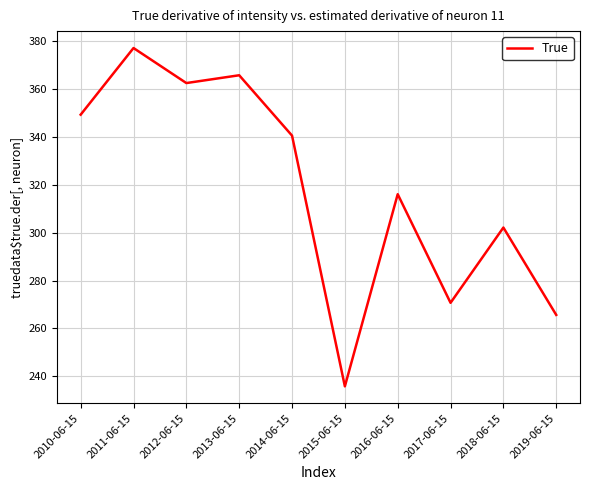

At which category does the data reach its first local peak?

2011-06-15